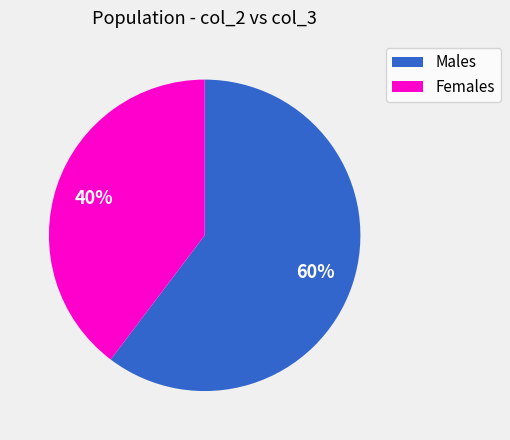

To the nearest percent, what is the average slice percentage?

50%